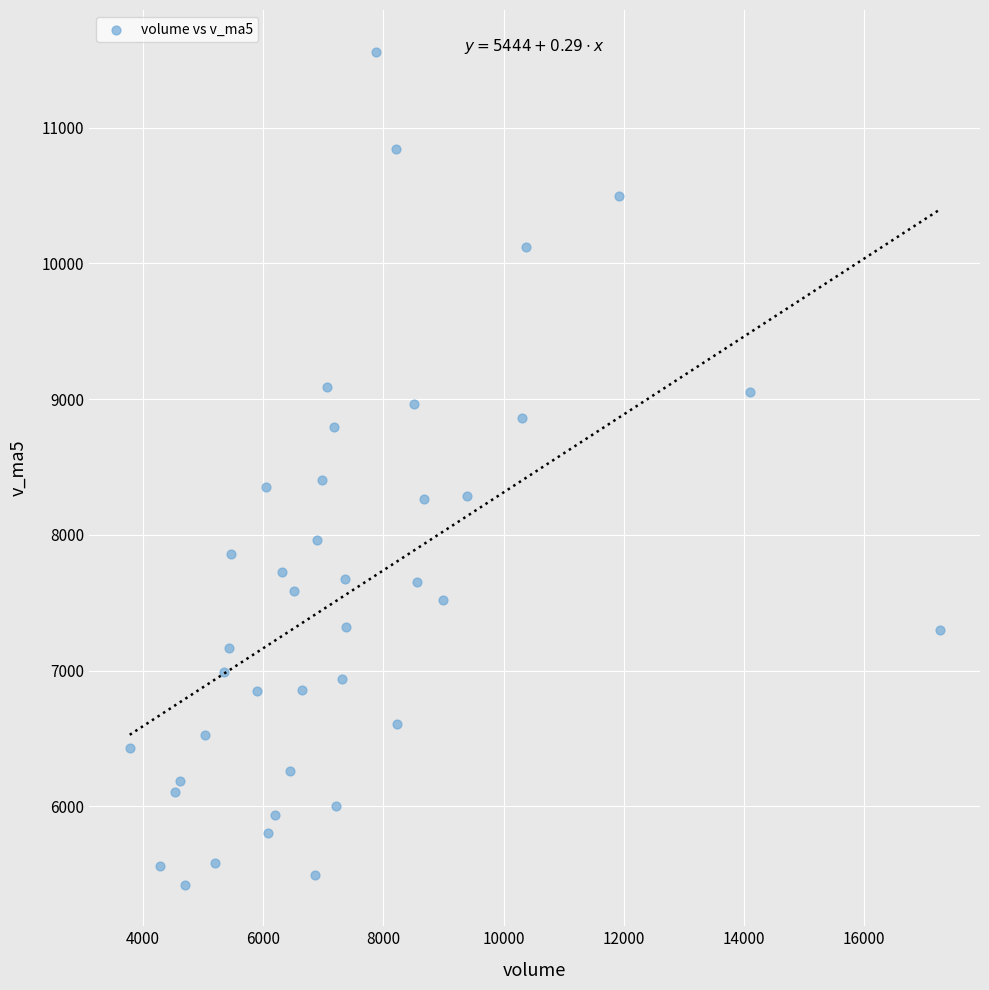

What is the range of X values (max minus min)?

13476.7